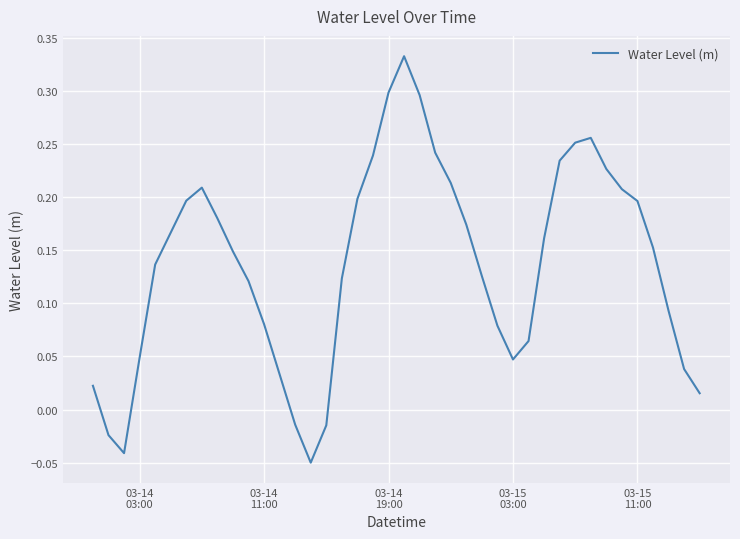

What is the difference between the maximum and minimum values?

0.4